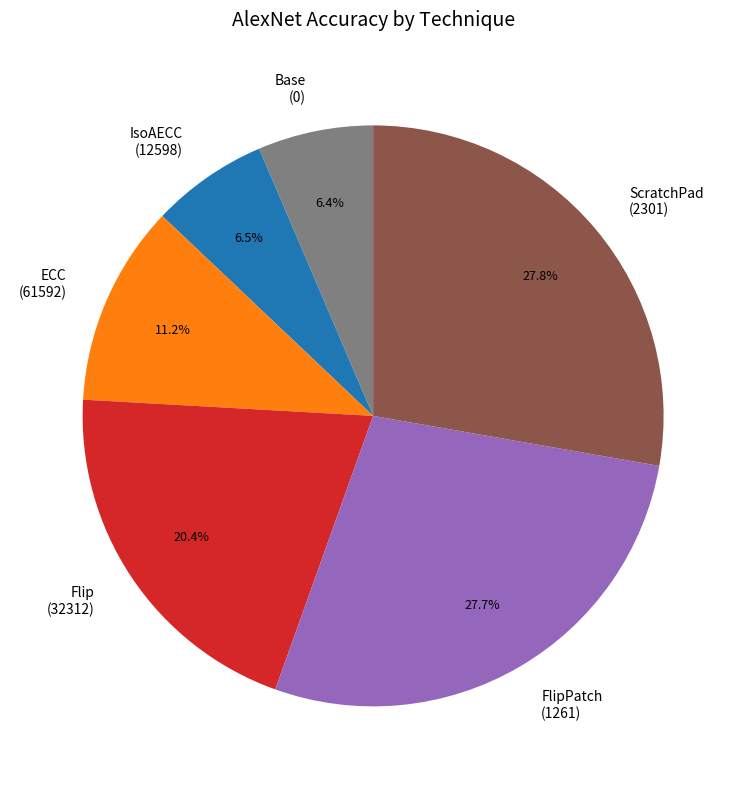

Do FlipPatch (1261) and Base (0) together represent more than half of the pie?

No